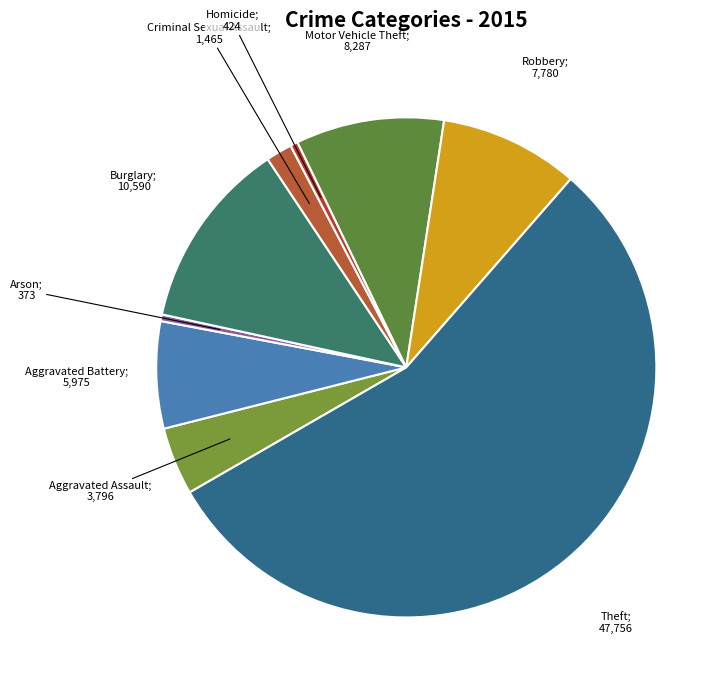

Which category has the biggest portion of the pie?

Theft